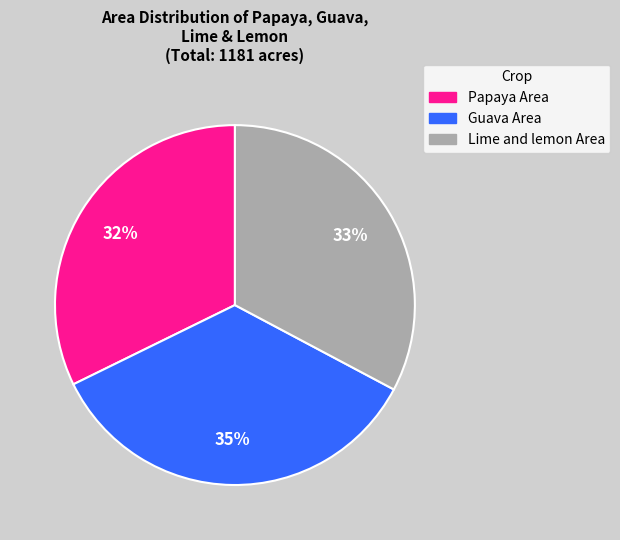

To the nearest percent, what is the difference between the largest and smallest slice percentages?

3%